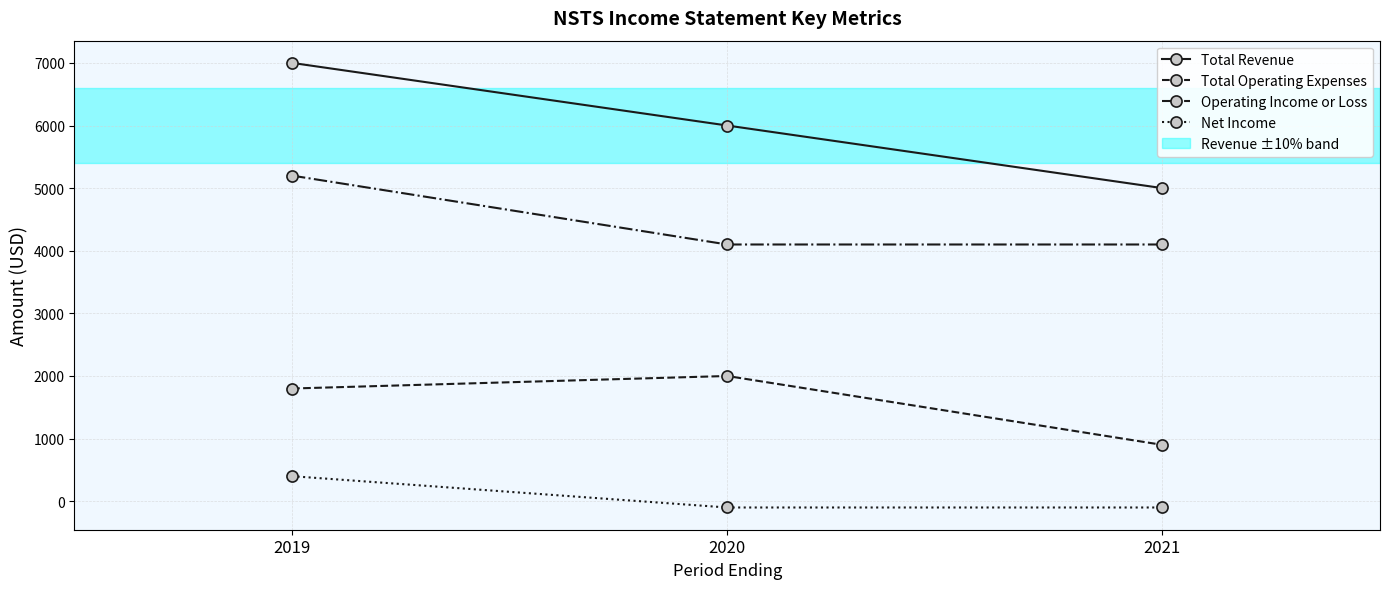

What is the total value across all series at 2021?

9900